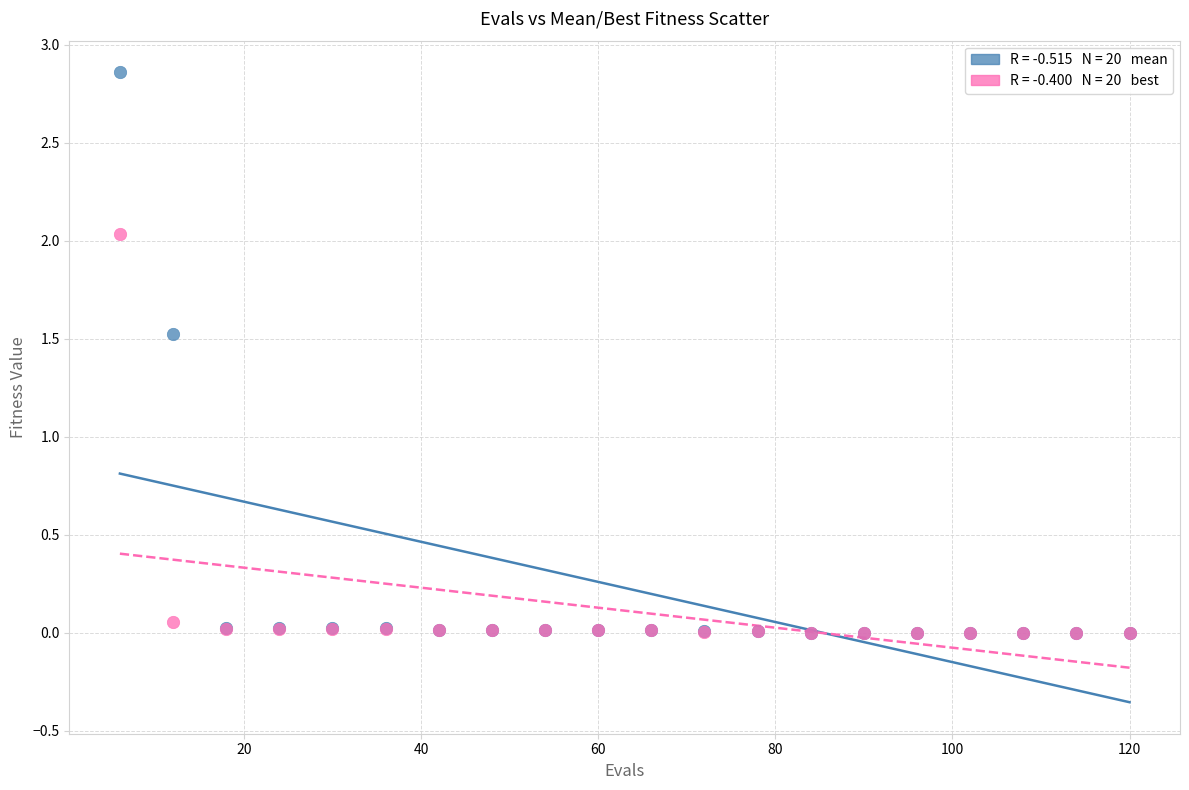

Across all series, what Y value is closest to 1?

1.5